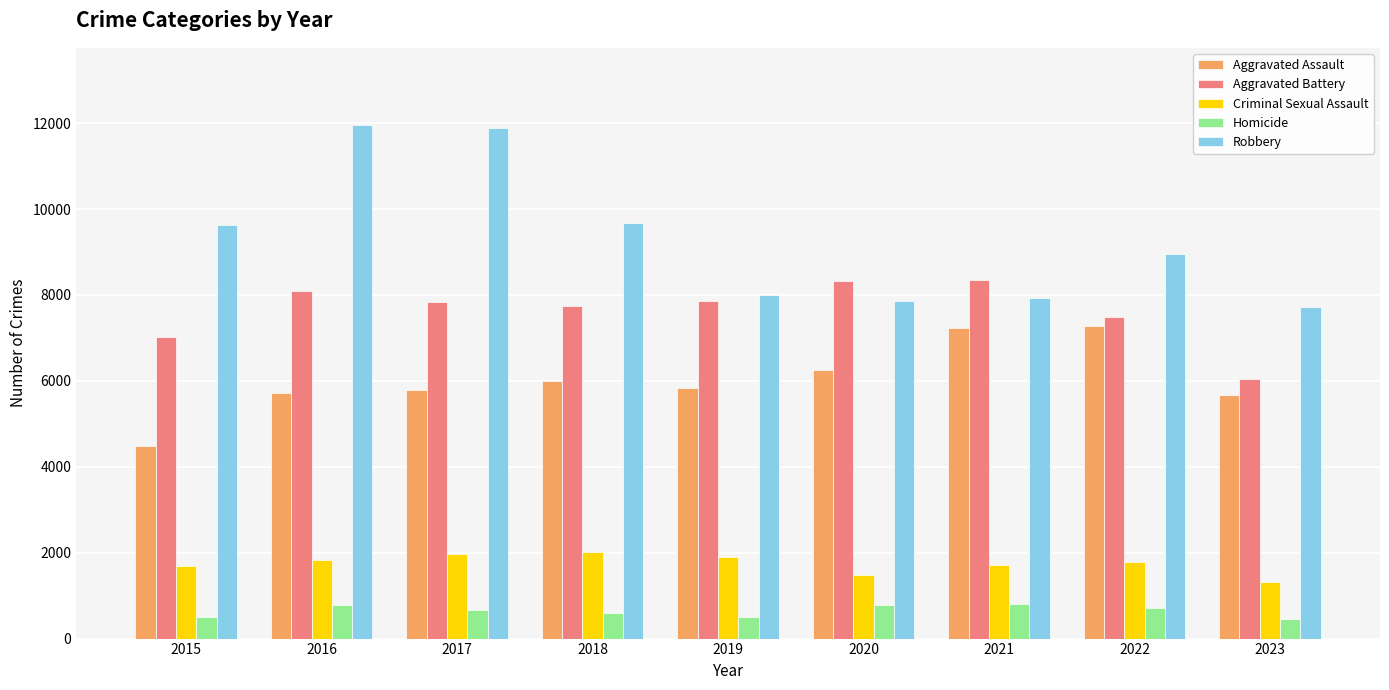

What is the greatest value displayed?

11960